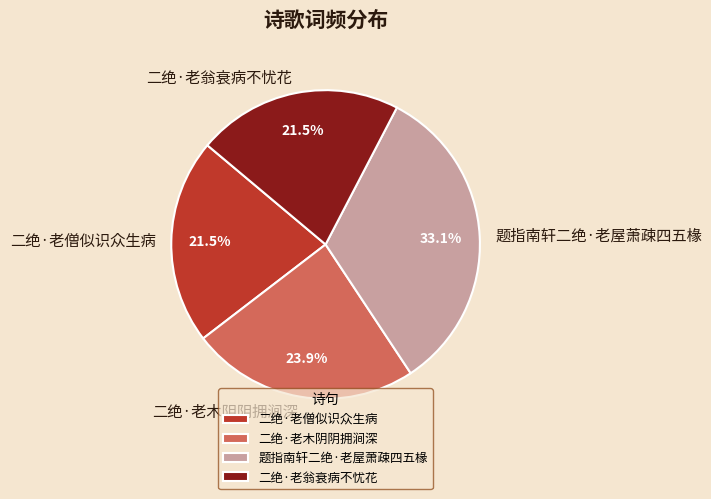

Is there a majority slice in this chart?

No